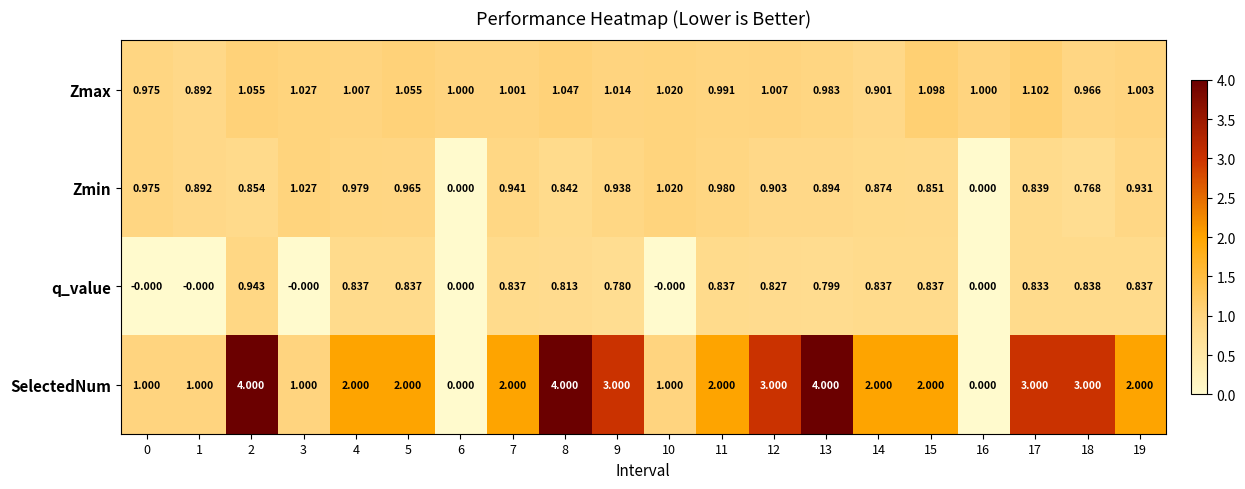

Which series changed the most between 8 and 17?

SelectedNum